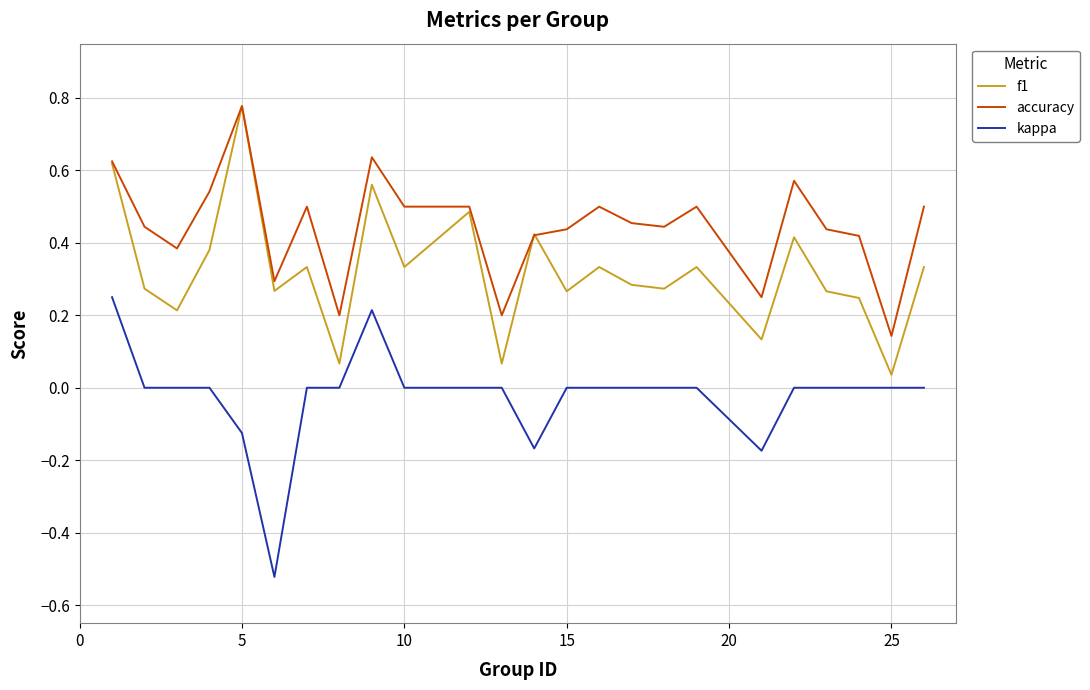

What are all the series names shown in the legend?

f1, accuracy, kappa